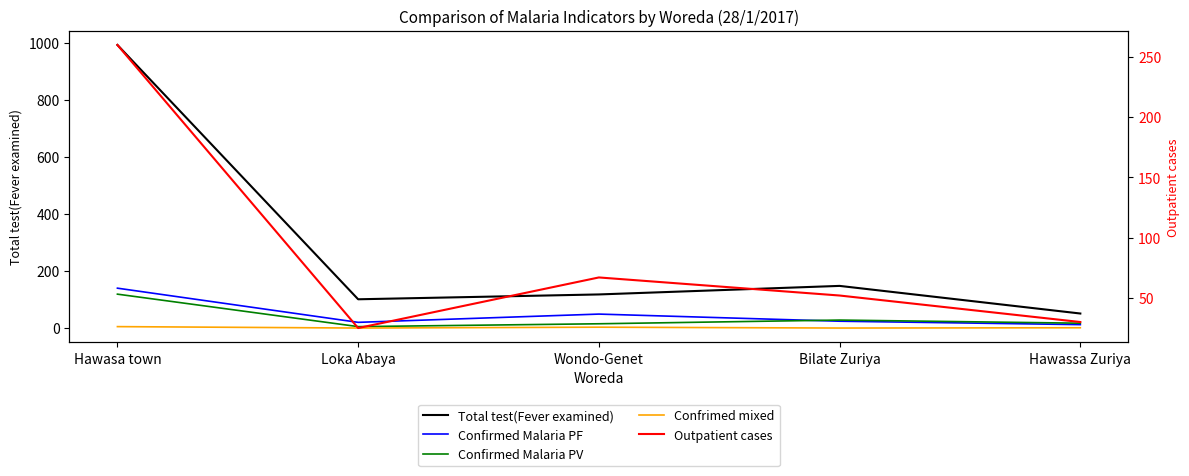

True or false: Total test(Fever examined) and Outpatient cases intersect in this chart.

False